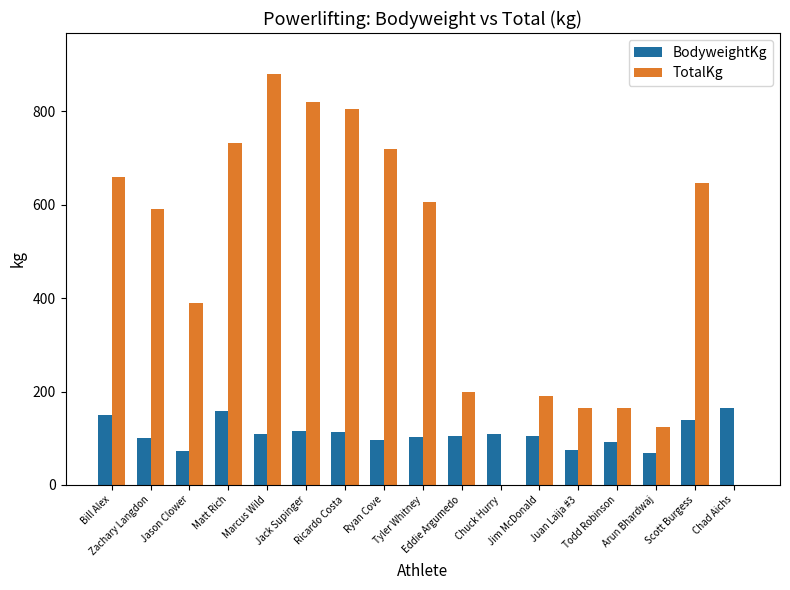

What is the total value across all series at Jim McDonald?

294.3